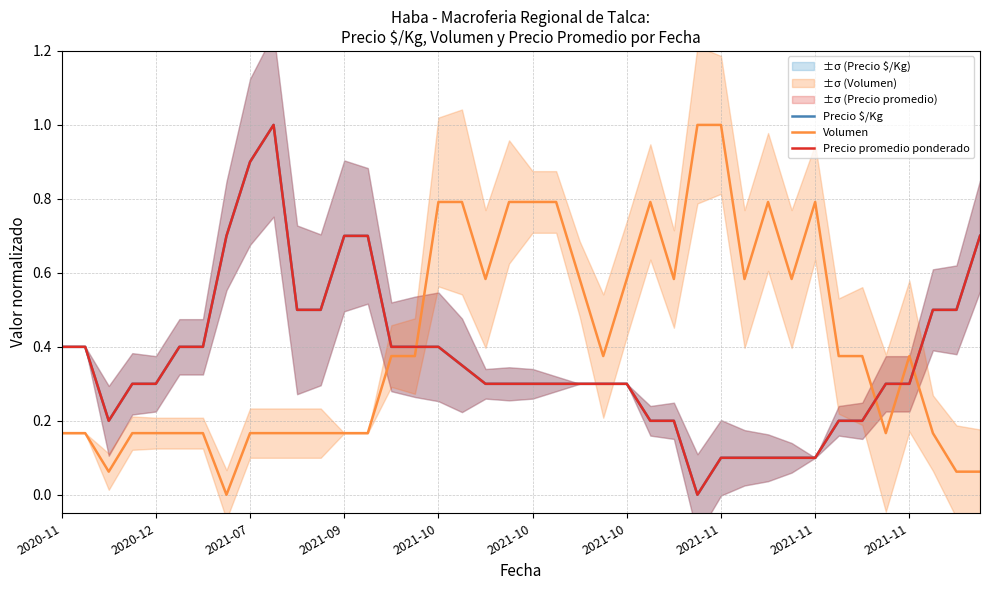

What is the spread (max minus min) of values at 29?

0.5